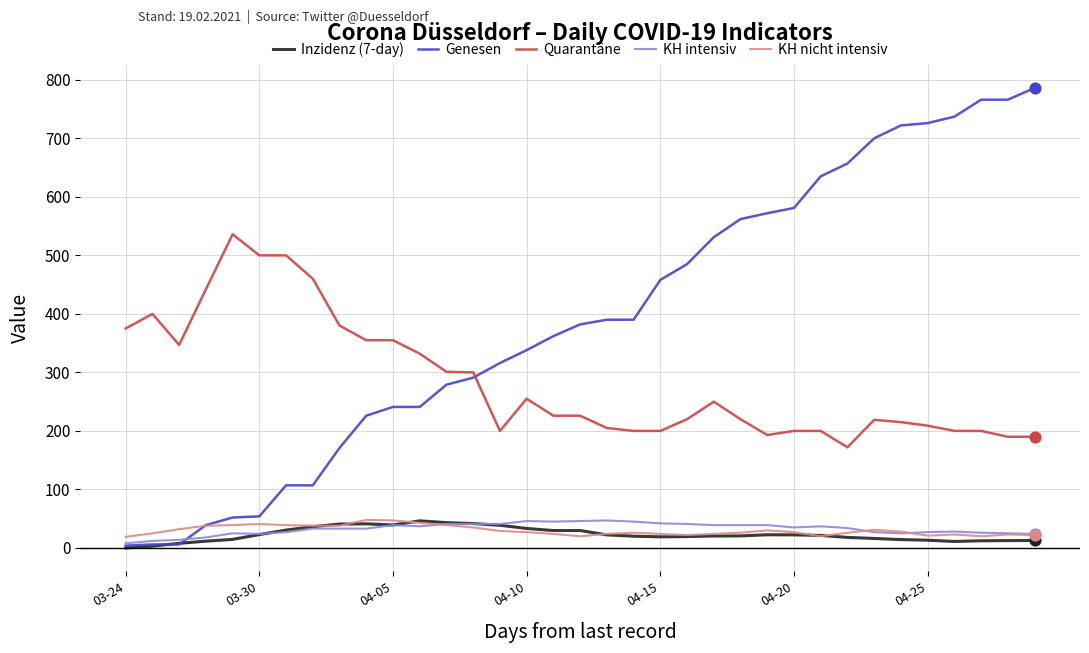

Which series has the largest total across all categories?

Genesen